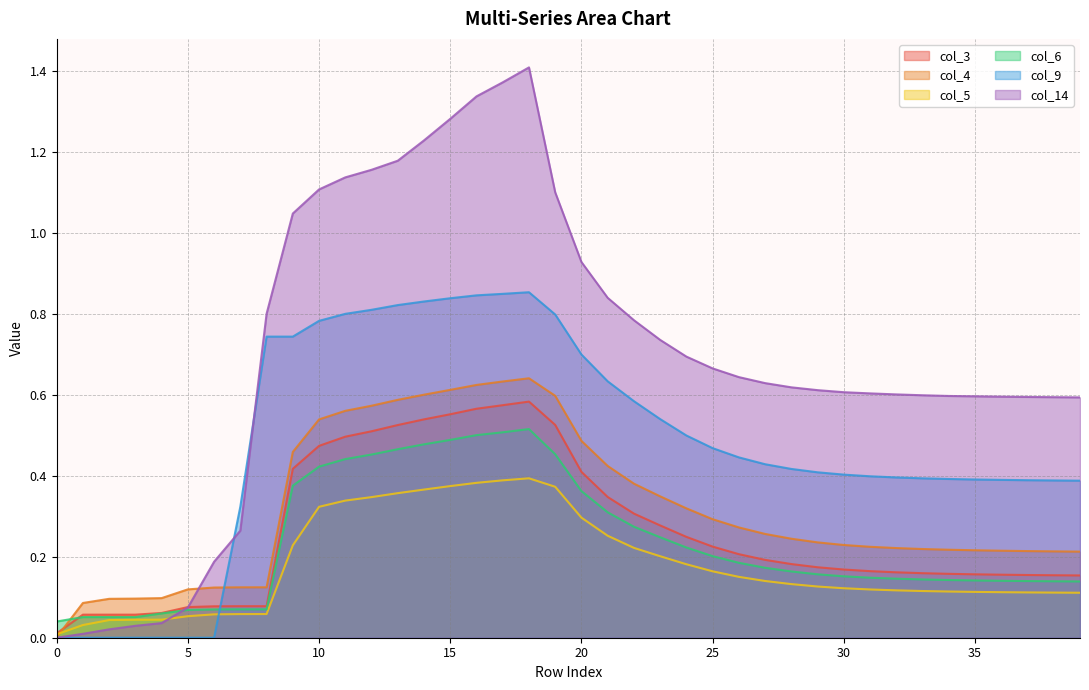

At which category is the sum across all series the highest?

18